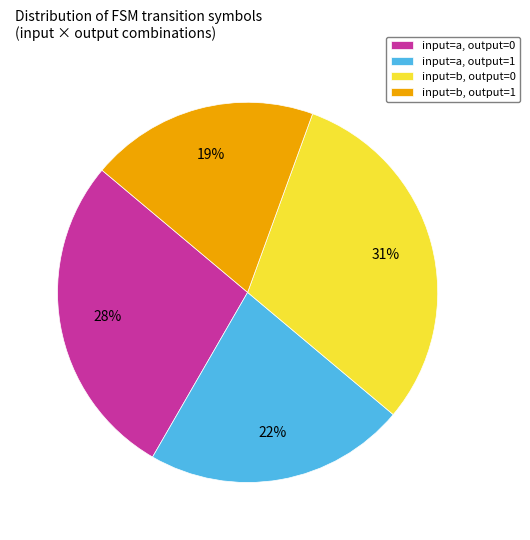

Is the sum of input=a, output=1 and input=b, output=1 greater than half?

No